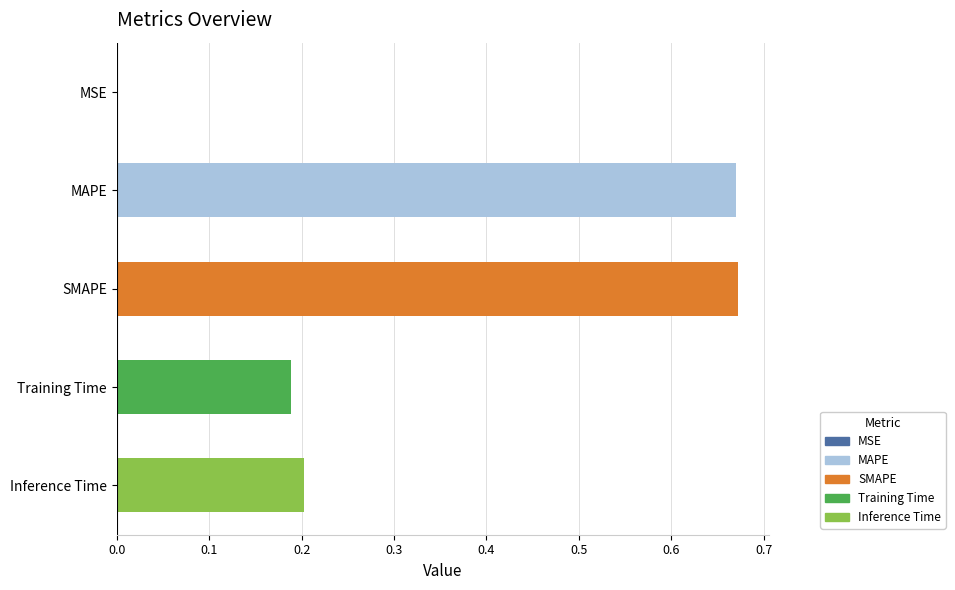

Are the bars horizontal?

Yes